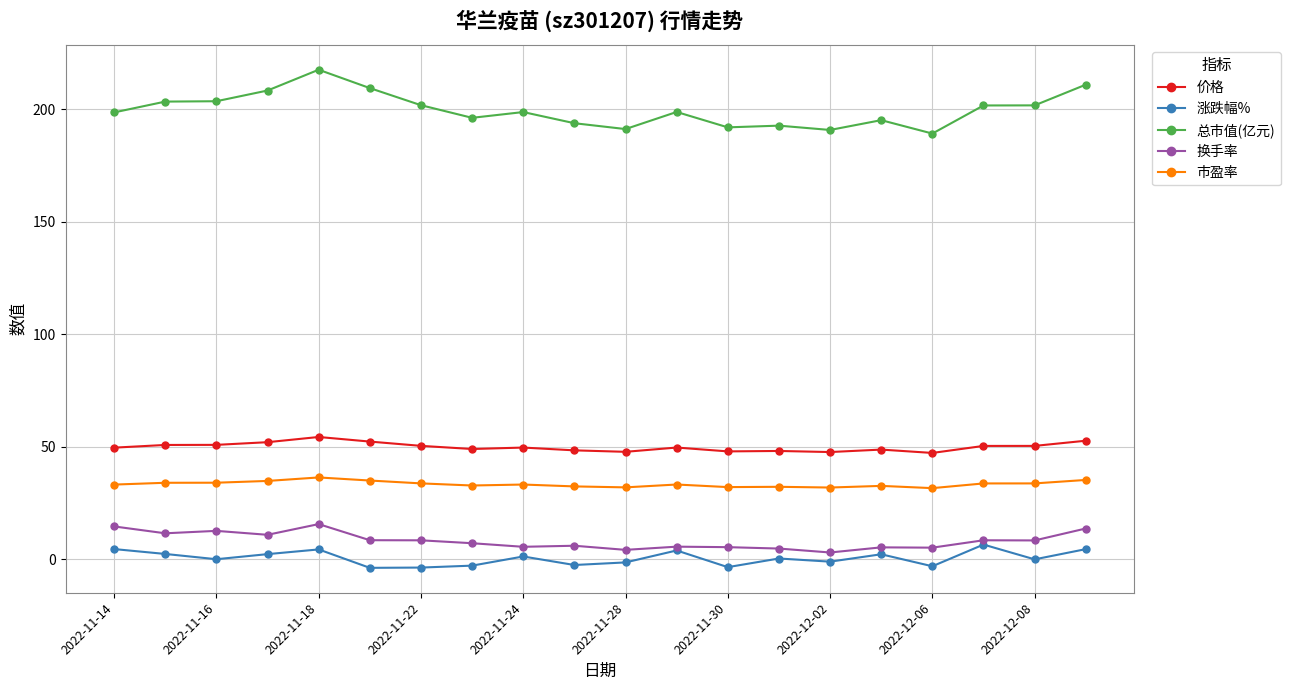

What are all the series names shown in the legend?

价格, 涨跌幅%, 总市值(亿元), 换手率, 市盈率